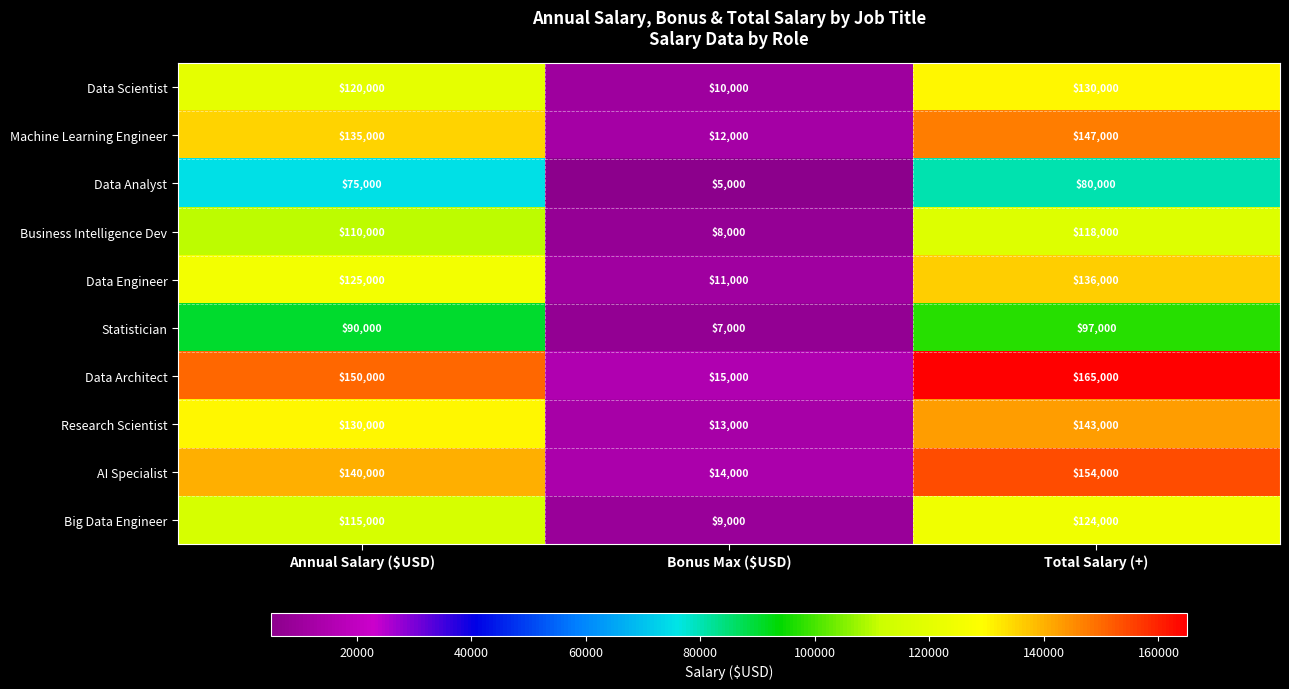

What is the approximate value of Data Analyst at Annual Salary ($USD), to the nearest 10?

75000